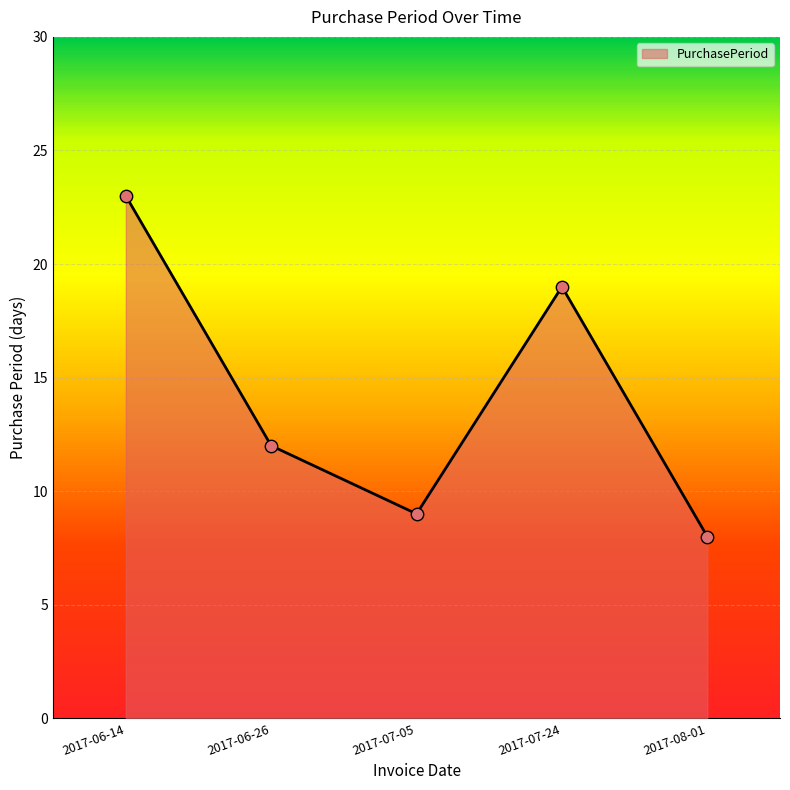

What is the change in value from 2017-07-05 to 2017-08-01?

-1